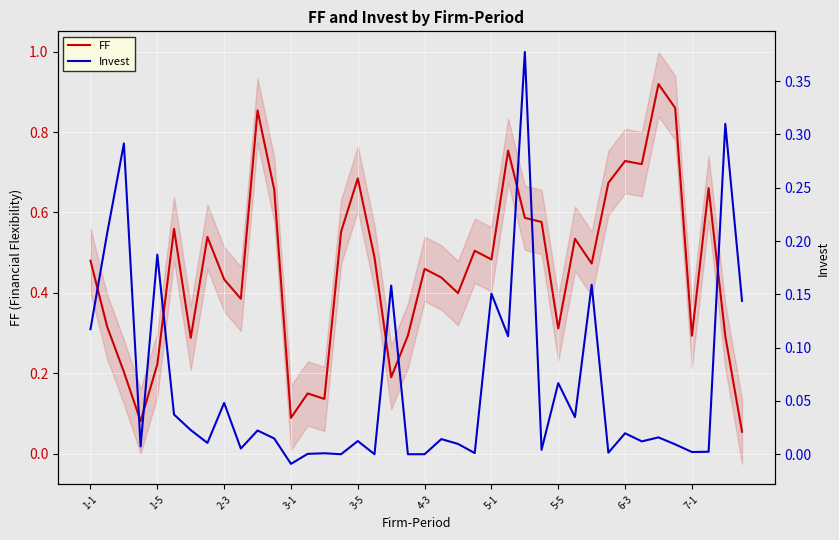

Which category has the lowest value in the FF series?

39